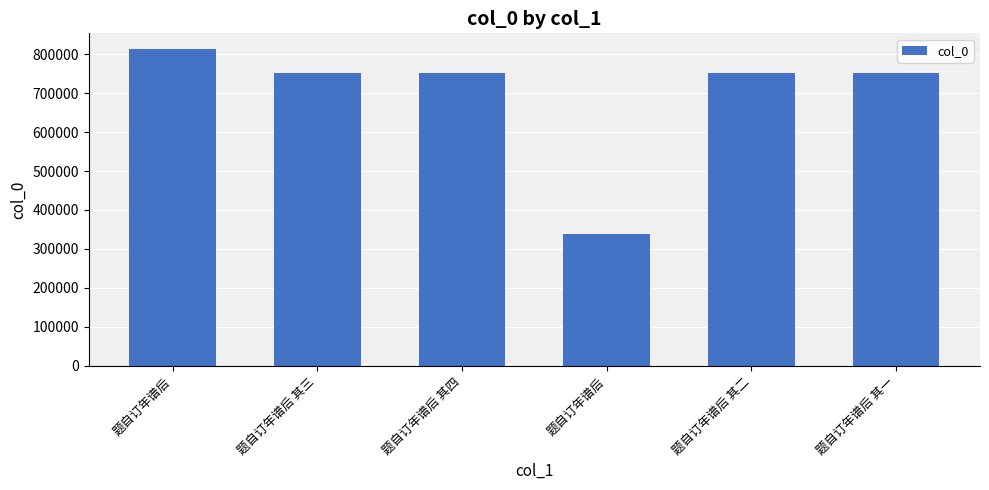

Approximately how many times larger is the value at 题自订年谱后 其三 compared to 题自订年谱后?

0.9